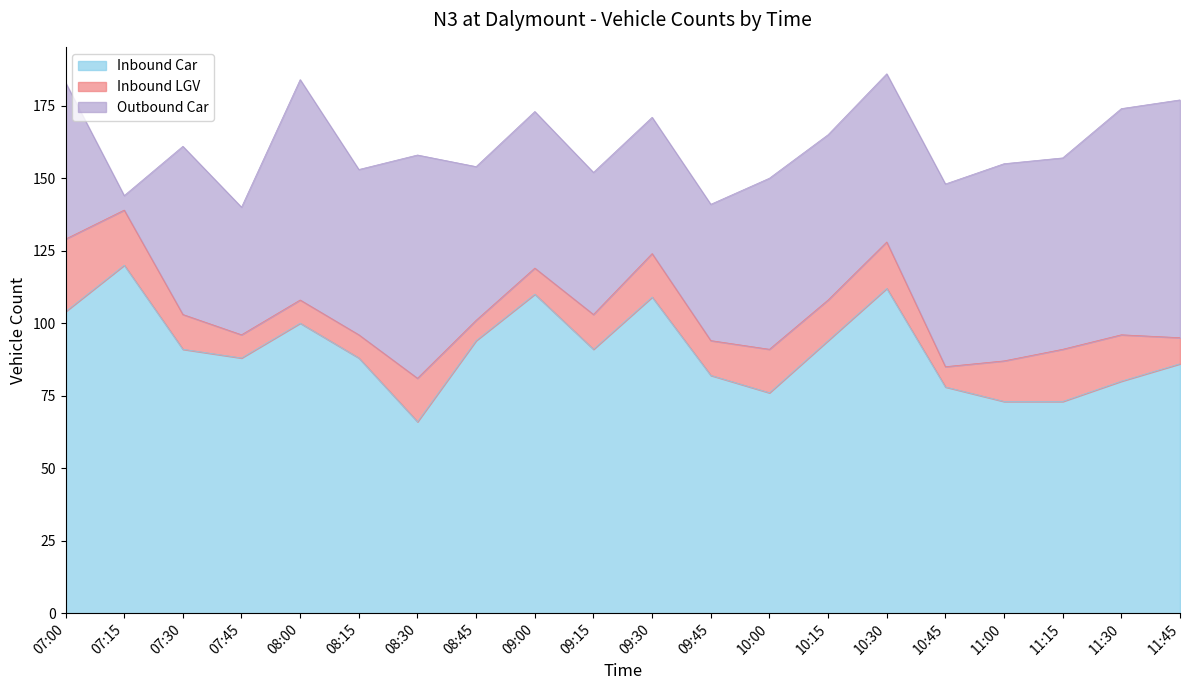

What is the minimum value shown in the chart?

5